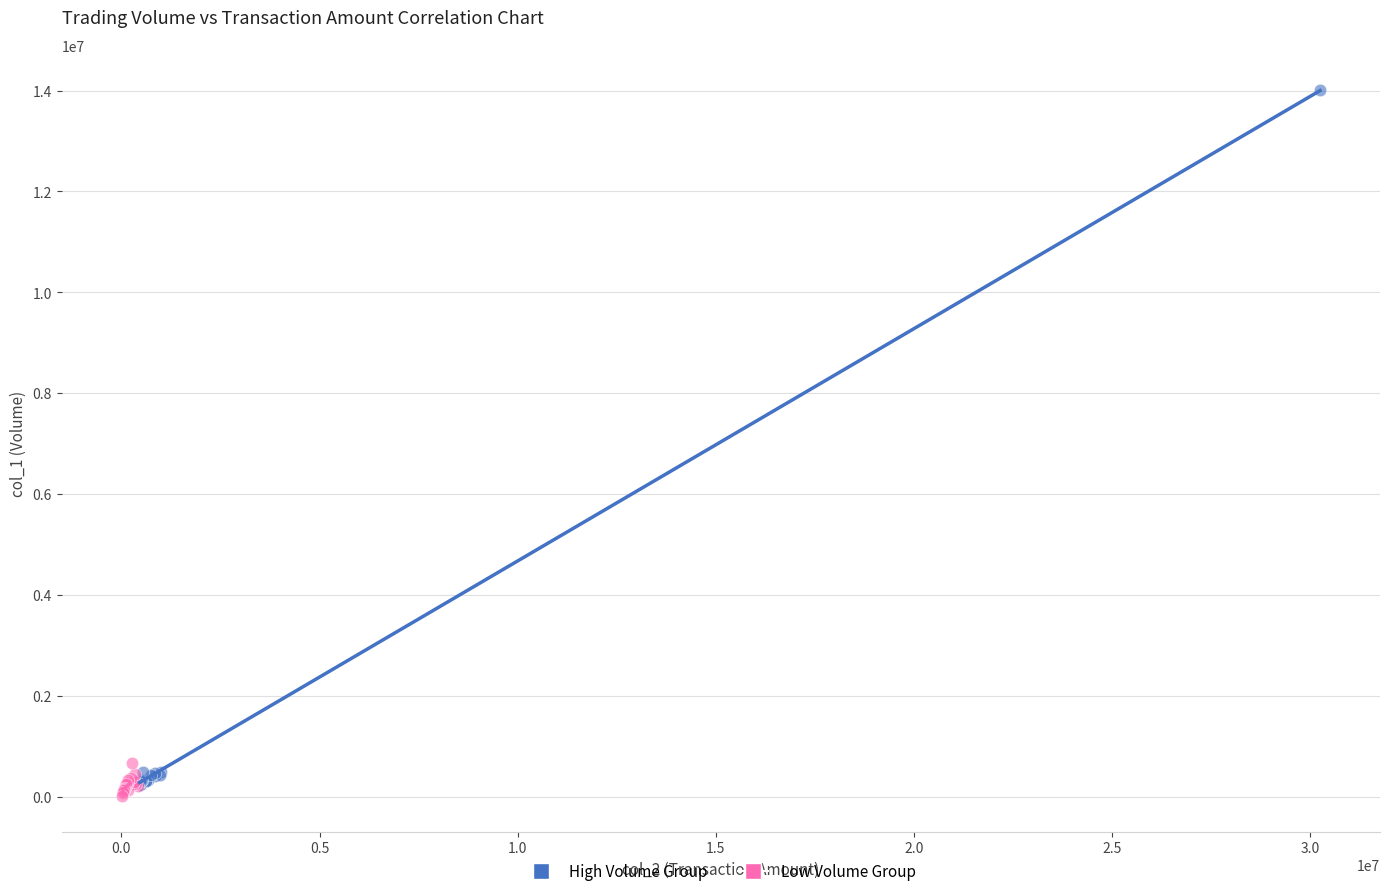

Which series has the widest spread of Y values?

High Volume Group